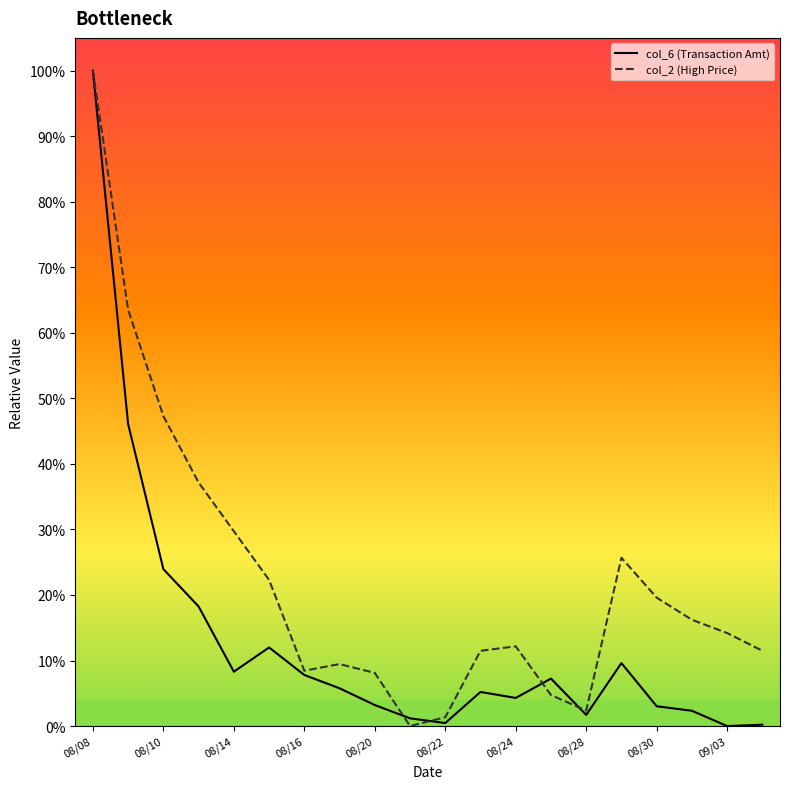

Is this an area chart (filled region under the line)?

No